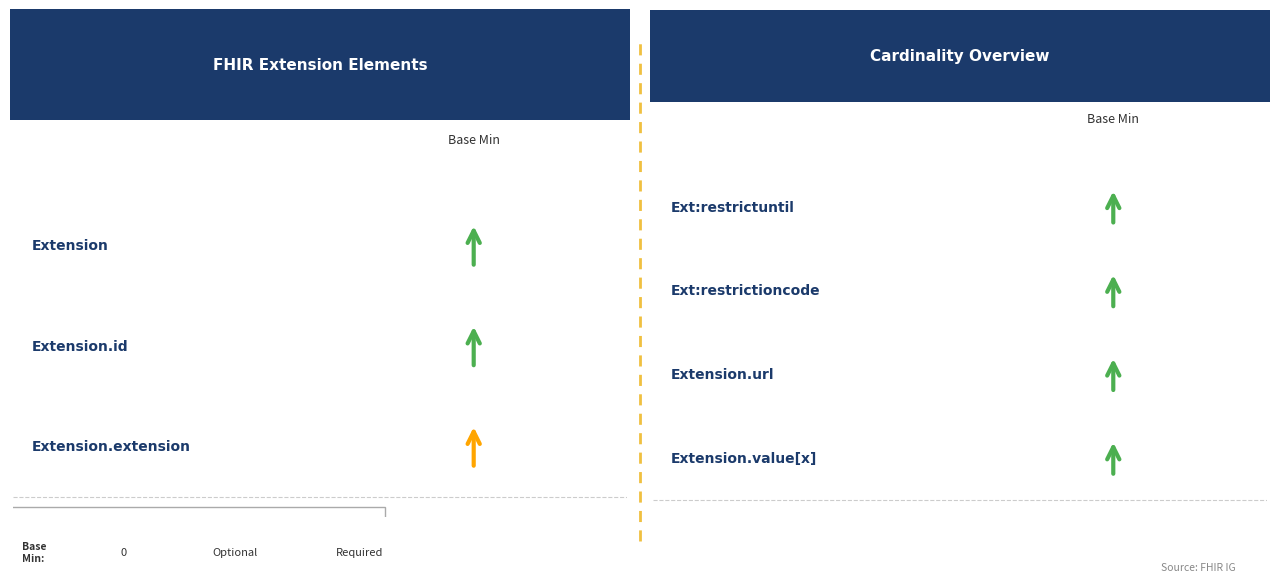

How many positive values are there?

4